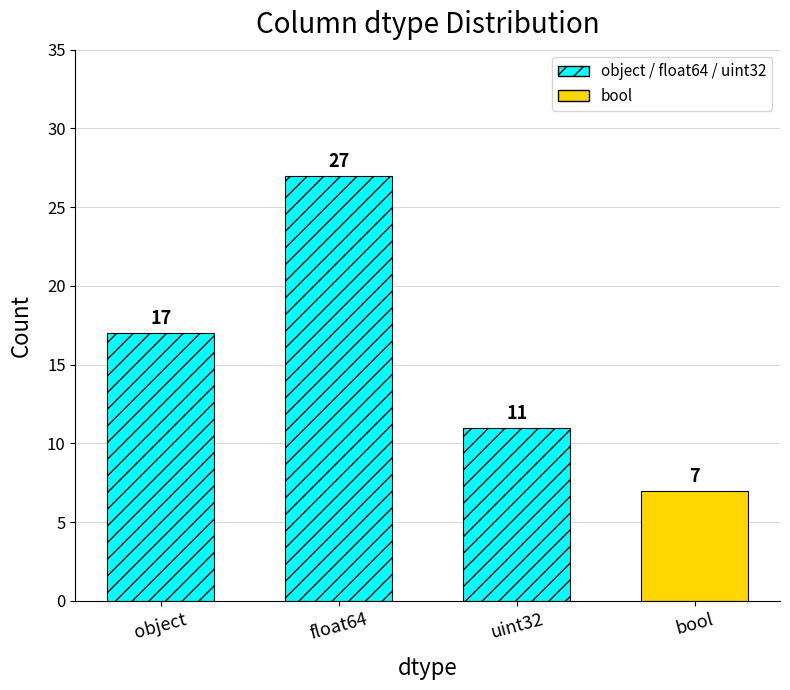

What is the difference between the maximum and minimum values?

20